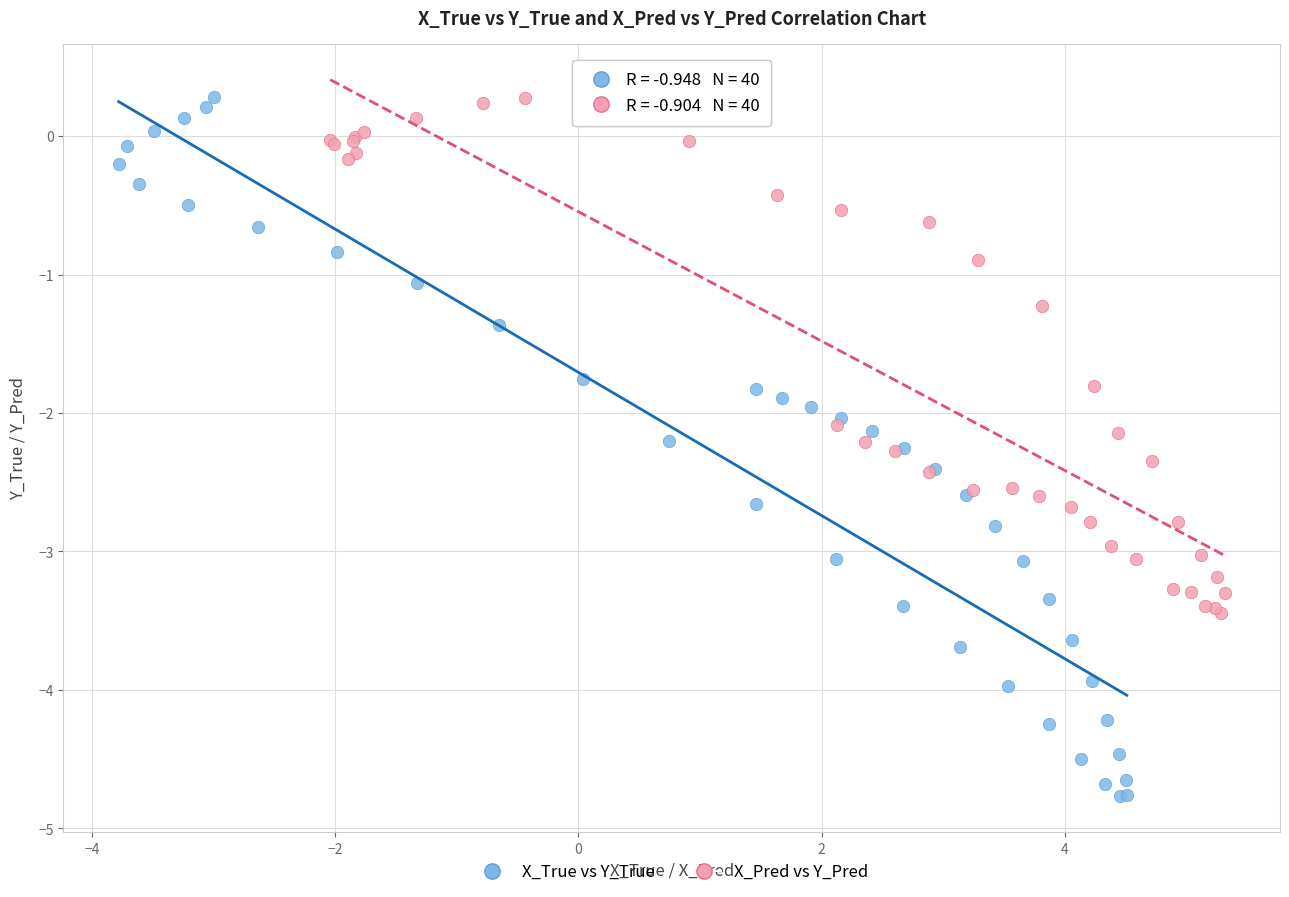

Which series has the largest Y range (max minus min)?

X_True vs Y_True